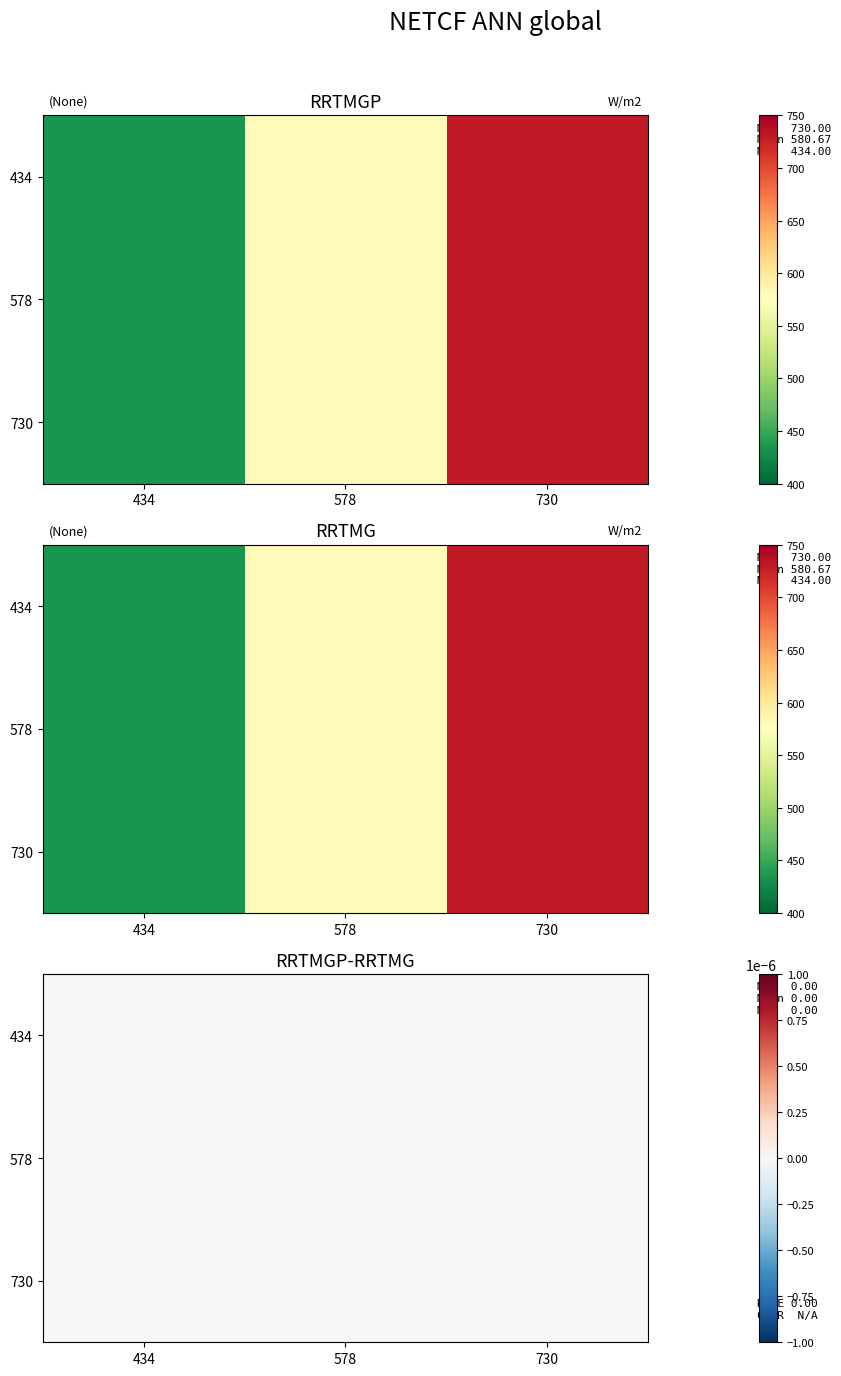

List the labels in order of 730 value, largest first.

730, 578, 434